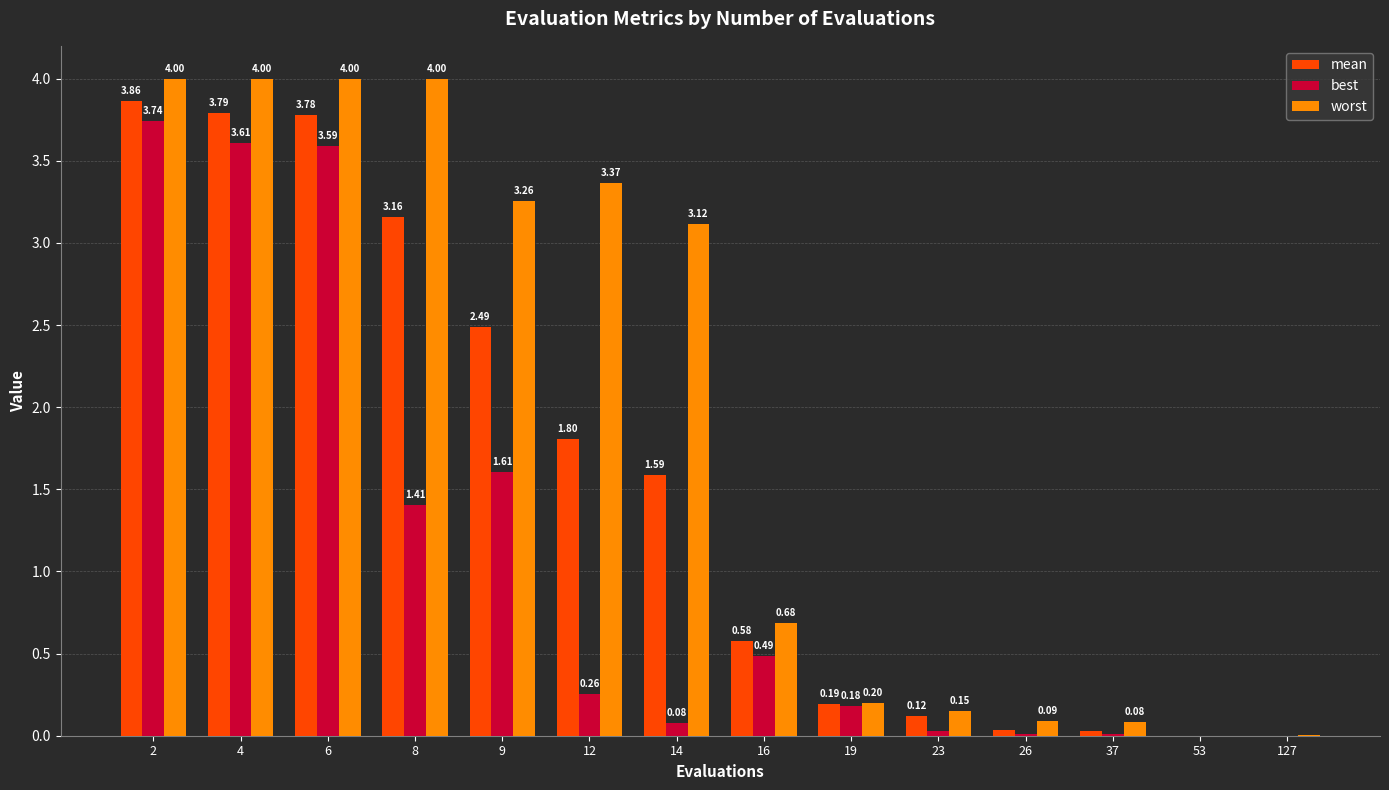

Which series has the largest total across all categories?

worst